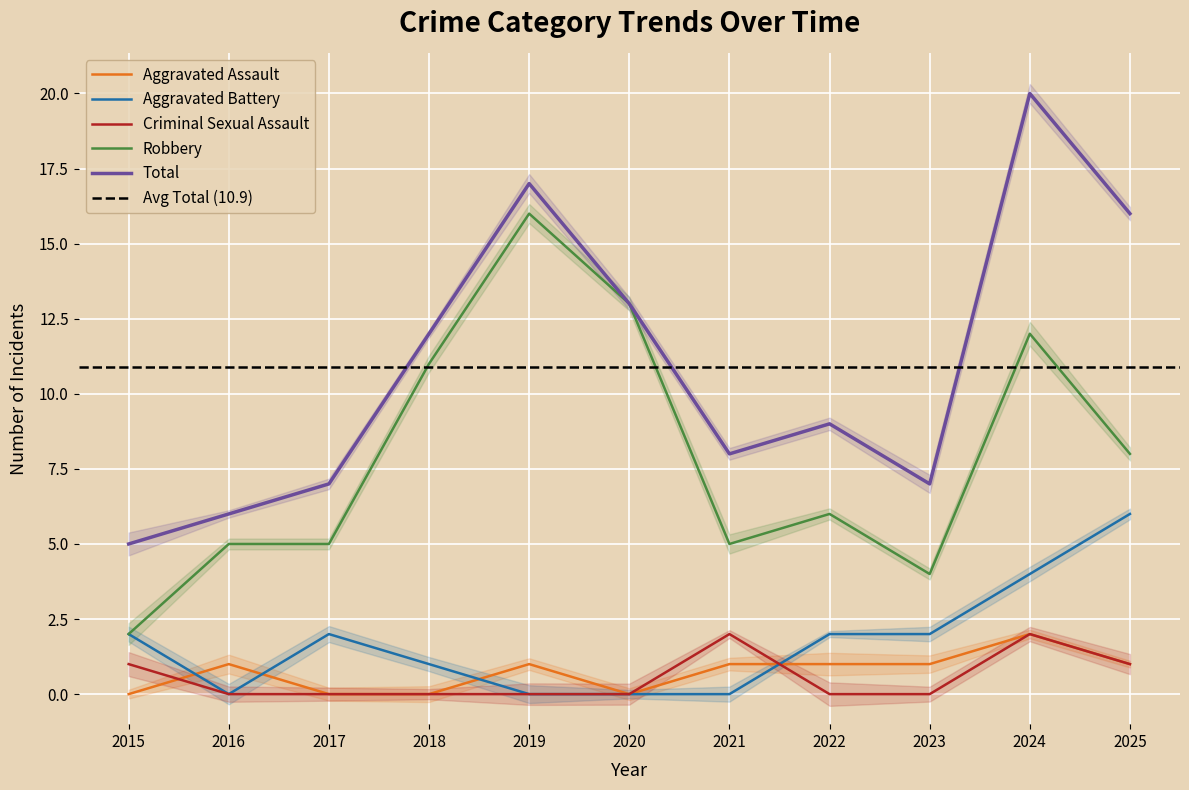

True or false: Aggravated Assault and Robbery cross at least once.

False